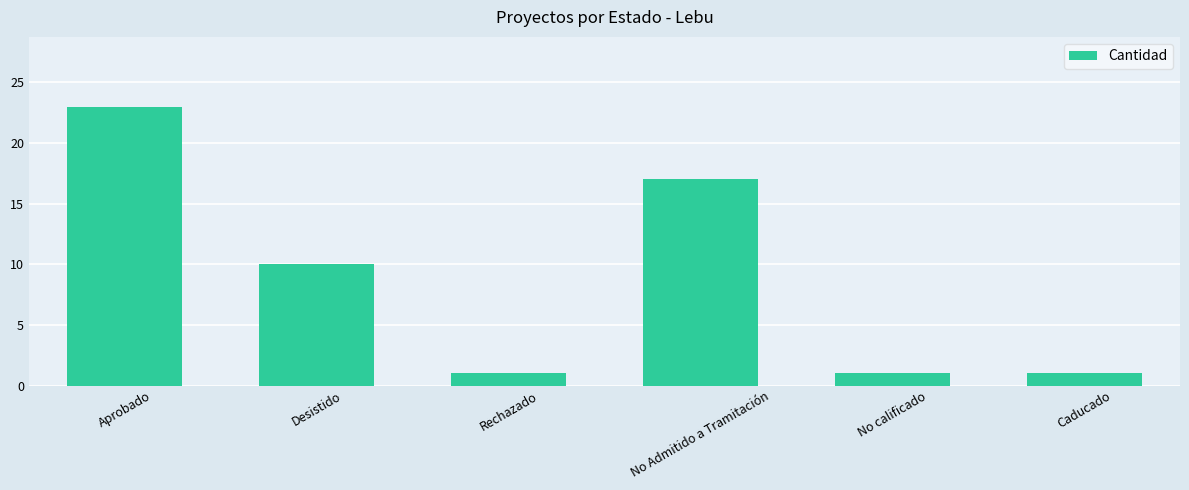

What is the change in value from Rechazado to No Admitido a Tramitación?

+16